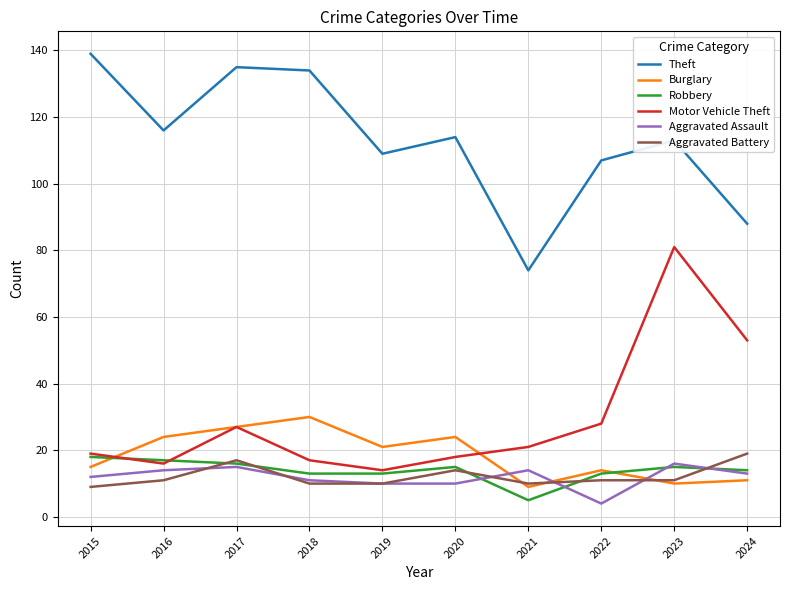

Is it true that Robbery equals 13 at 2019?

True